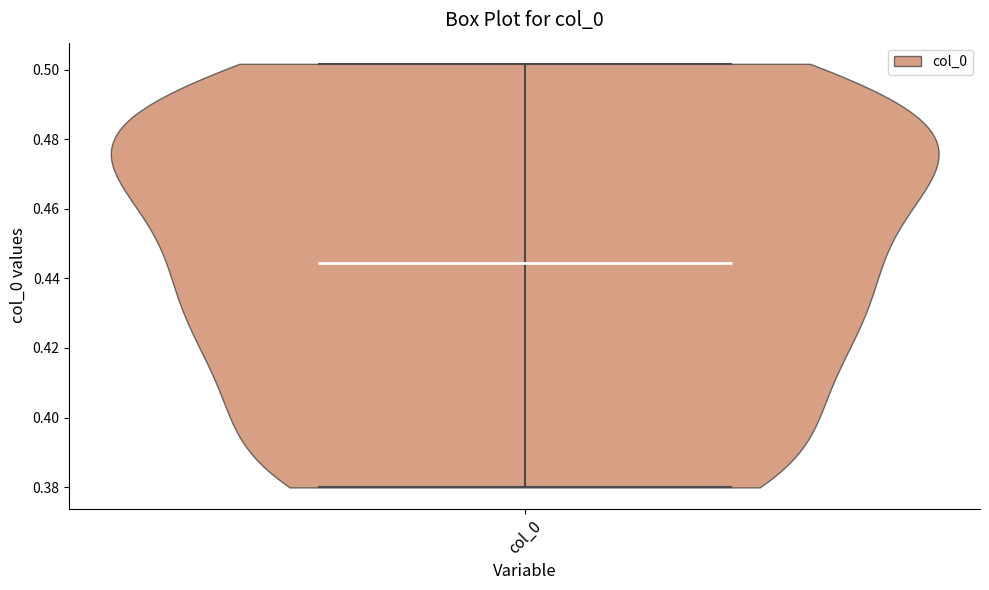

Read this violin plot against the y-axis: where its median line is, and the lowest and highest points the violin reaches. The values are not printed on the chart, so give them approximately, as read against the axis.

median line 0.444, lowest point 0.380, highest point 0.502